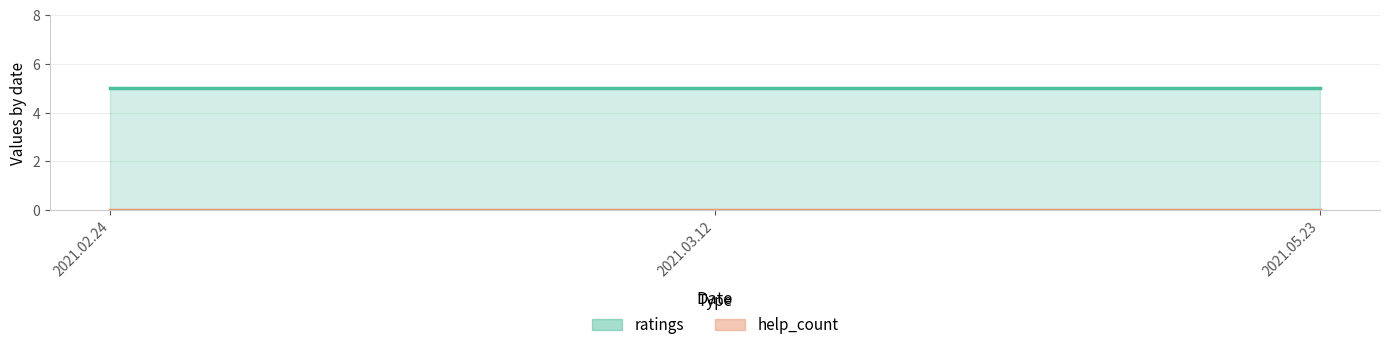

What is the spread (max minus min) of values at 2021.03.12?

5